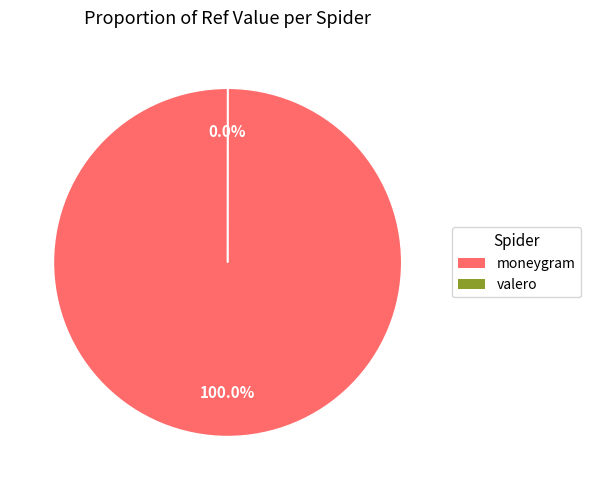

Which slice is the largest?

moneygram